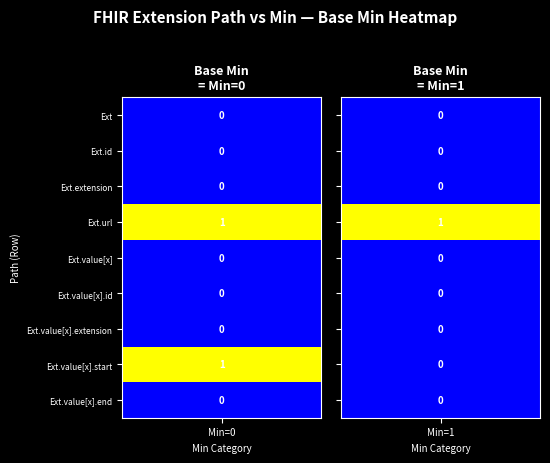

List the labels in order of Extension.value[x] value, largest first.

0, 1